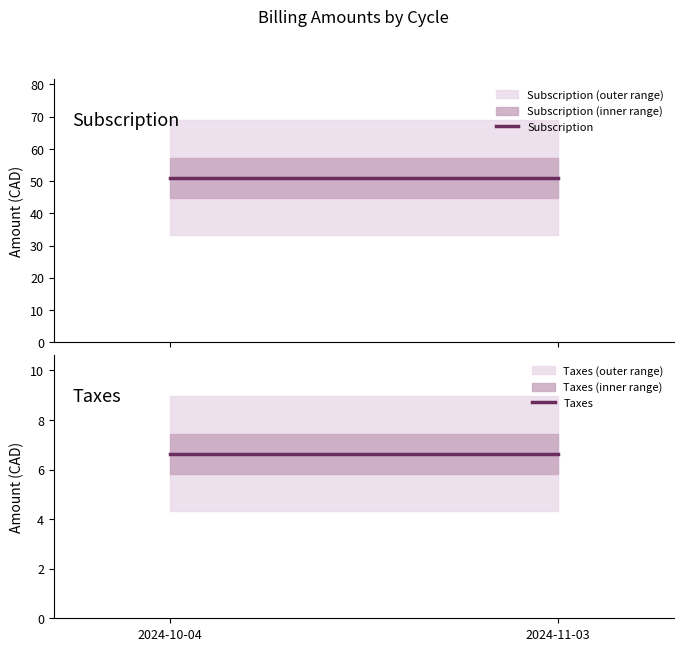

What is the total value across all series at 2024-11-03?

57.6